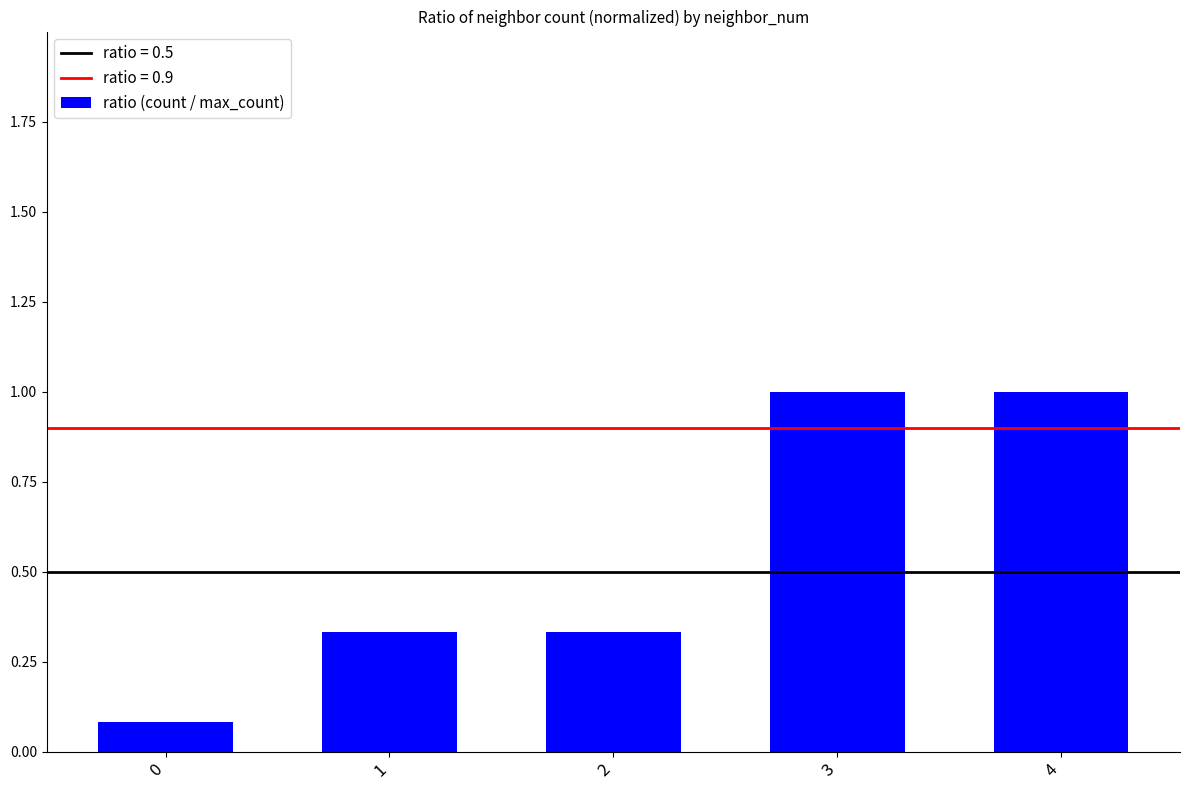

What is the greatest value displayed?

1.0